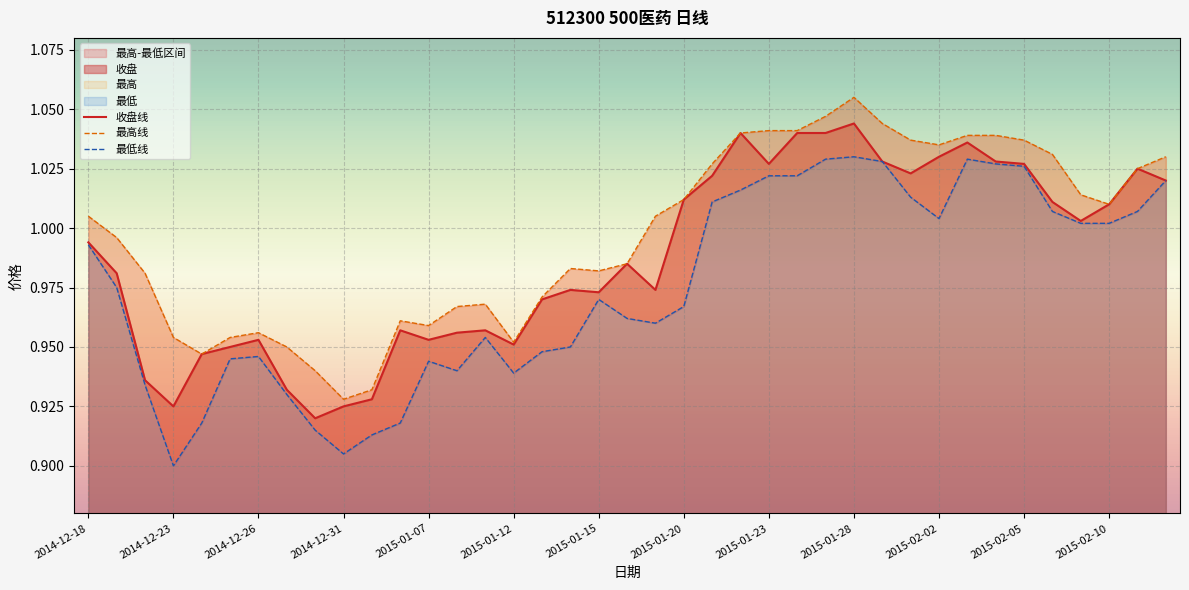

What is the difference between the maximum and minimum values in the 最高线 series?

0.1